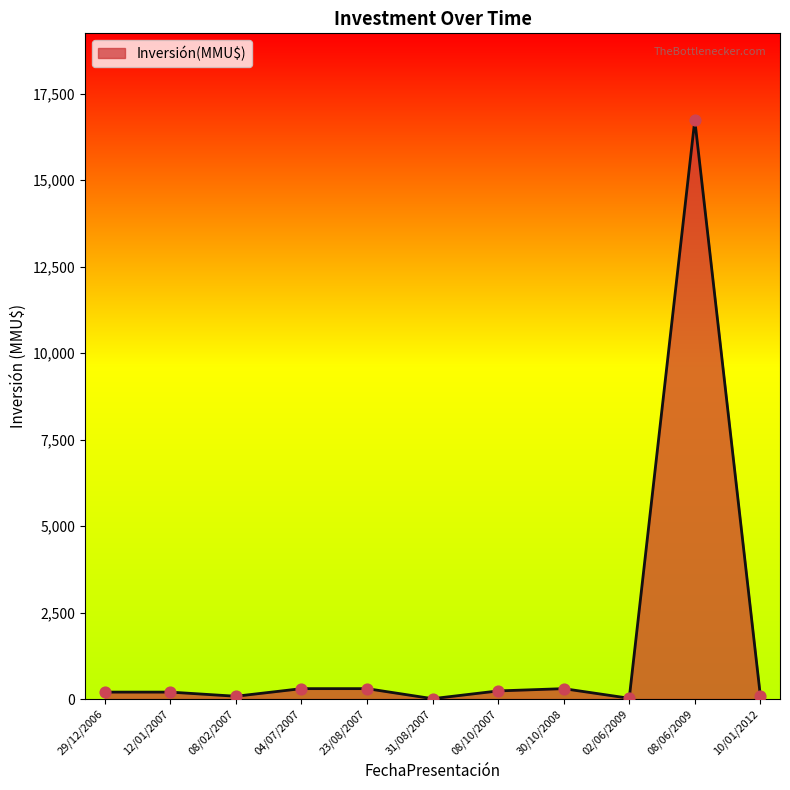

Which label corresponds to the largest value in the chart?

08/06/2009